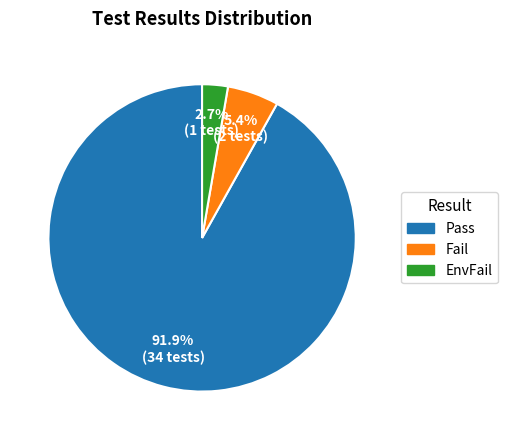

What is the majority slice?

Pass